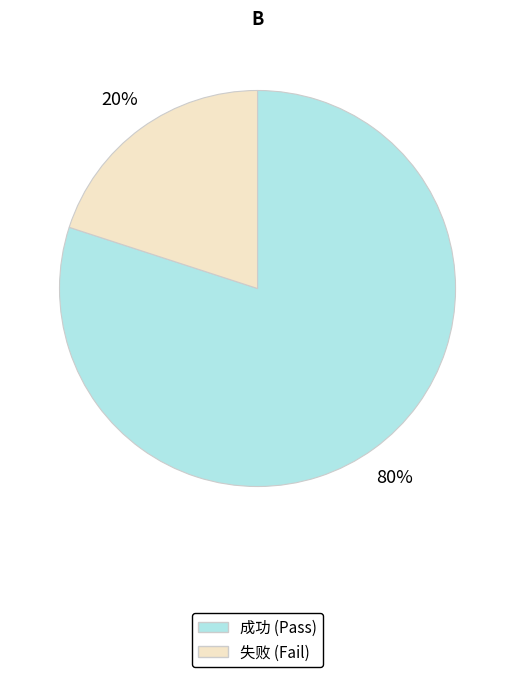

Does 成功 account for over 50% of the chart?

Yes